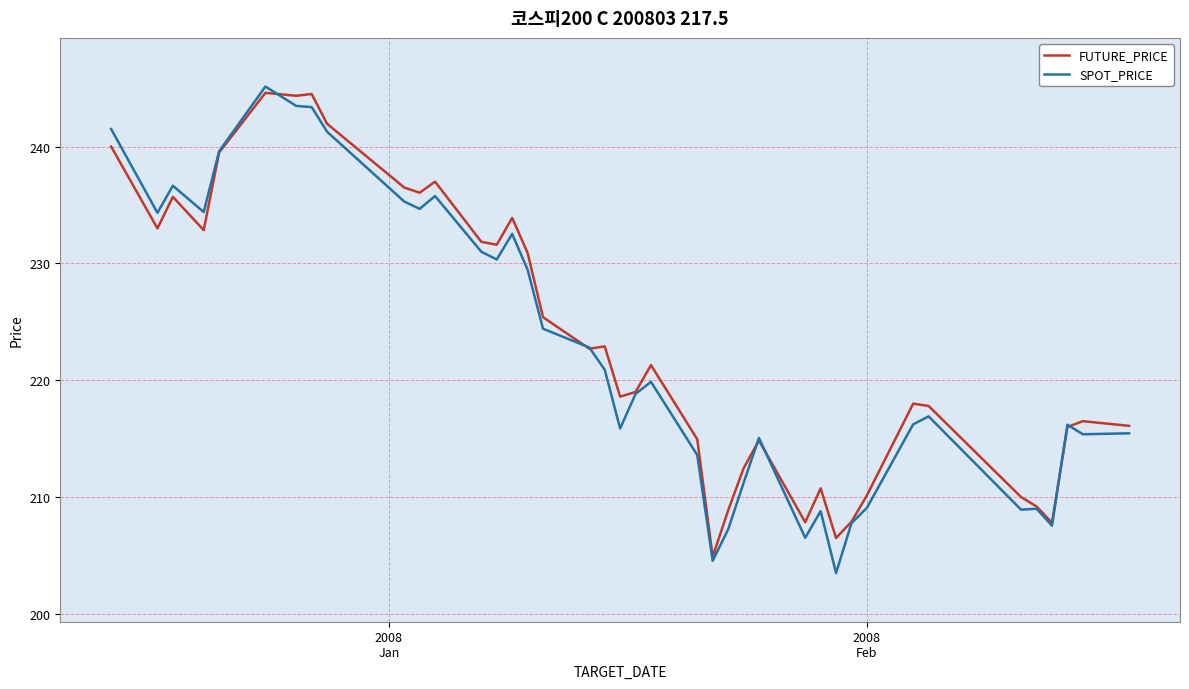

What is the difference between the second highest and minimum values in the SPOT_PRICE series?

40.0